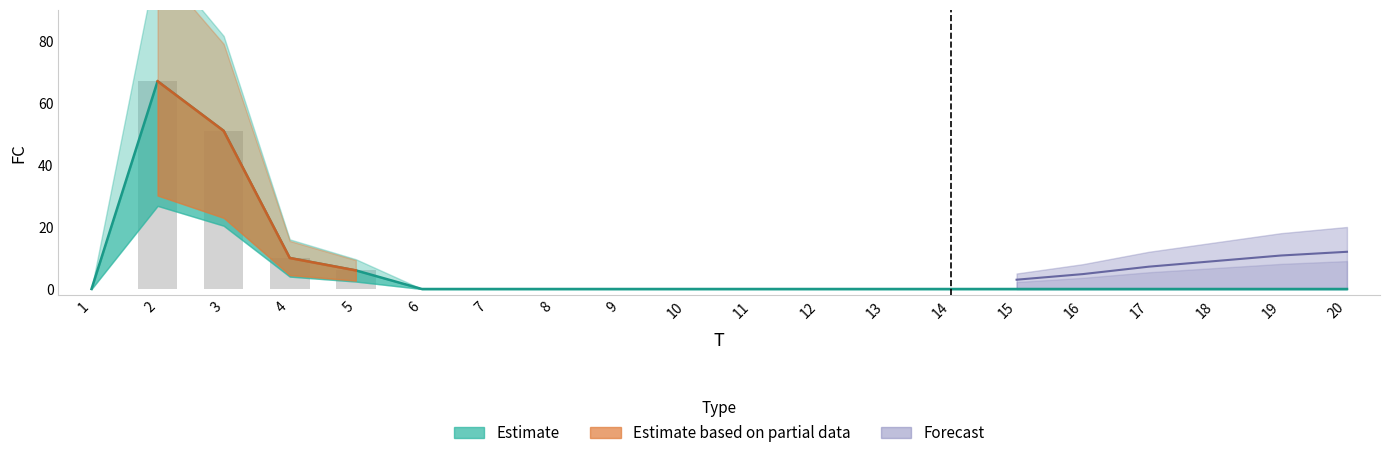

Reading left to right, transcribe all the data shown in this chart.

0	67	51	10	6	0	0	0	0	0	0	0	0	0	0	0	0	0	0	0